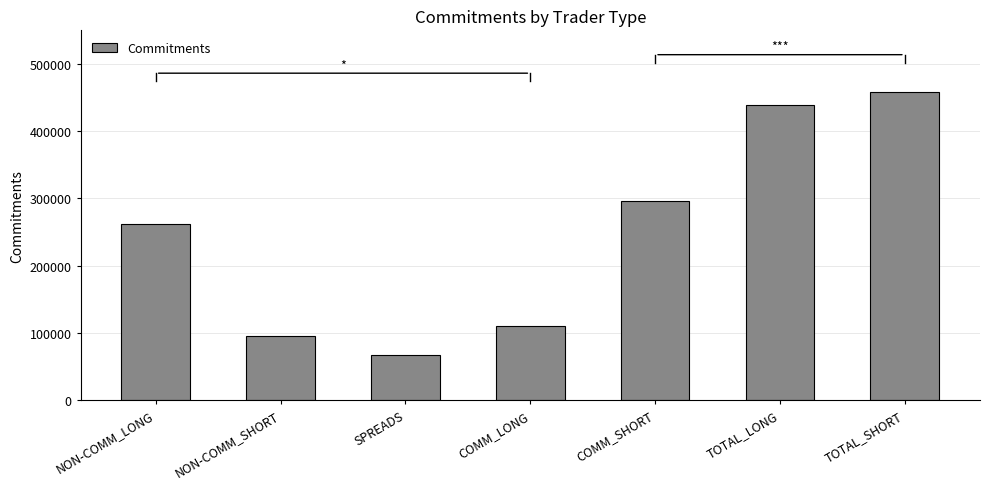

Reading right to left, what are all the values shown in this chart?

458738	438863	296742	110651	66559	95437	261653